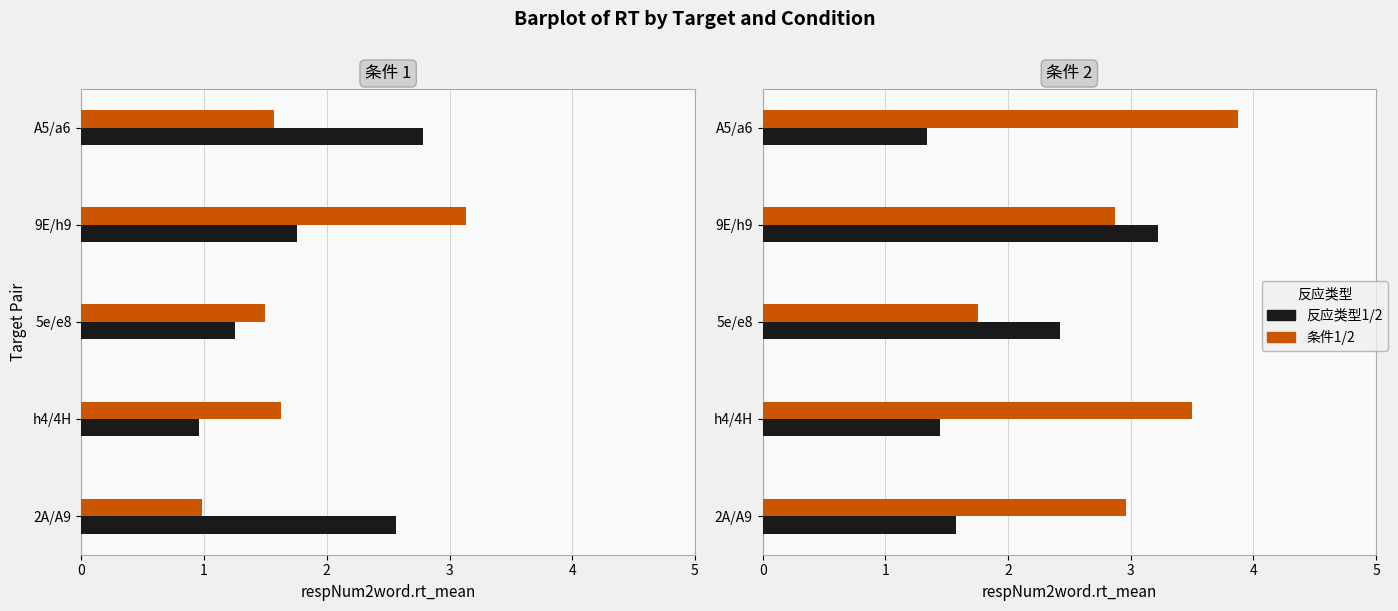

What is the sum of all 反应类型1 values?

9.3